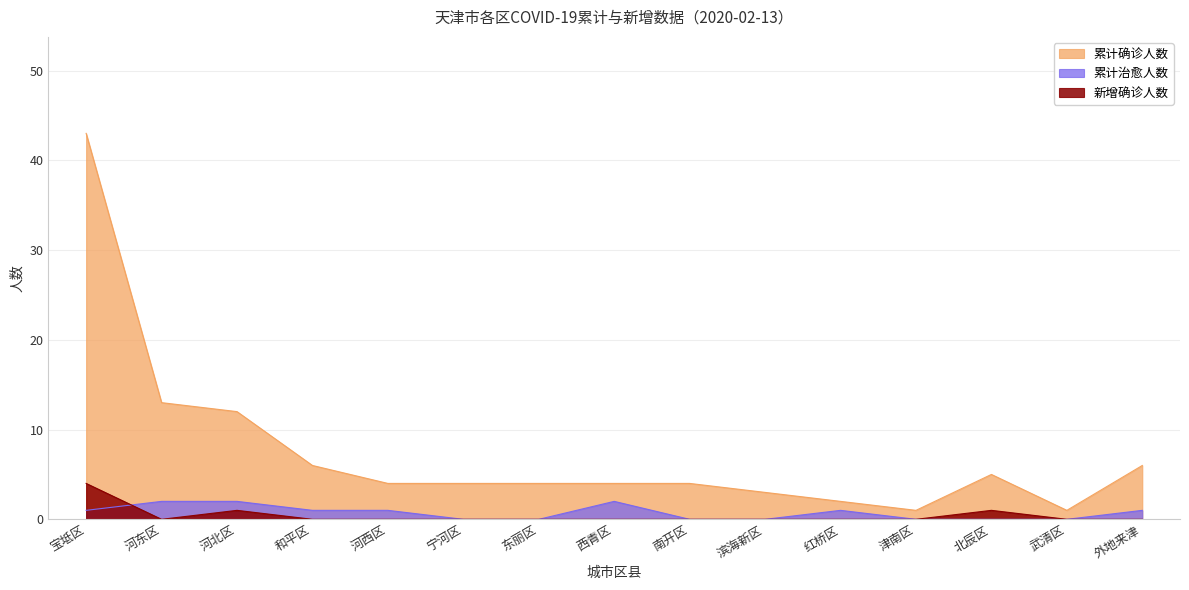

What is the value of the 累计确诊人数 point at the 9th from the left?

4